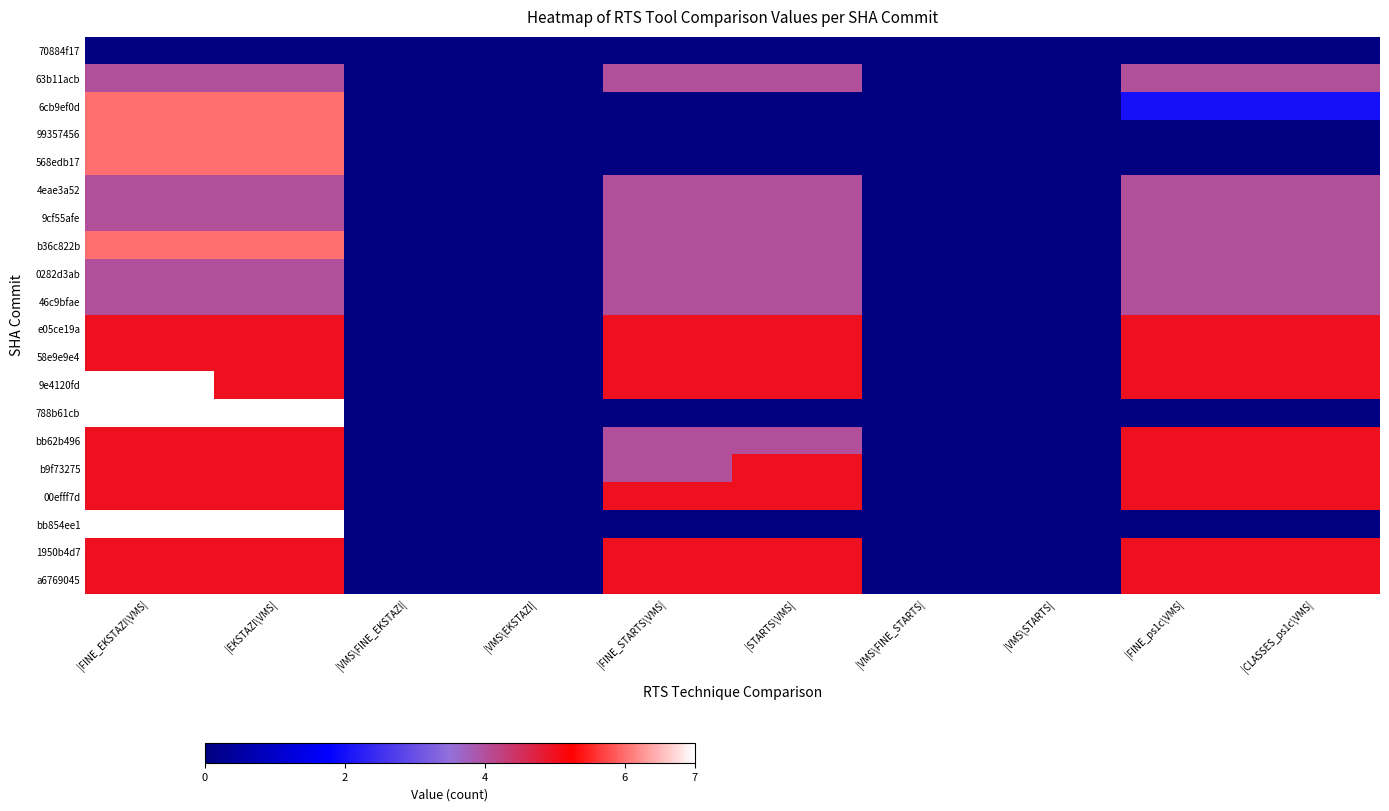

What is the difference between the highest and lowest values at |FINE_EKSTAZI\VMS|?

7